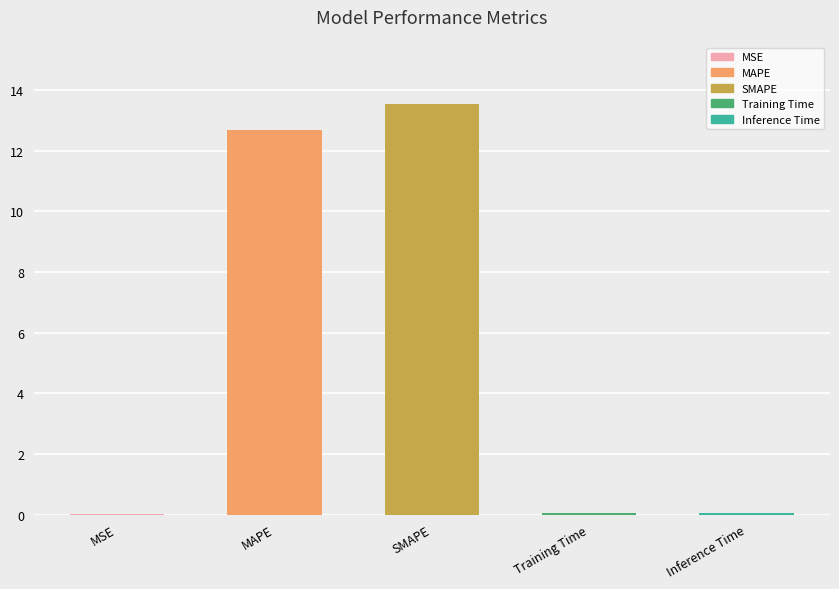

Approximately how many times larger is the value at MAPE compared to SMAPE?

0.9